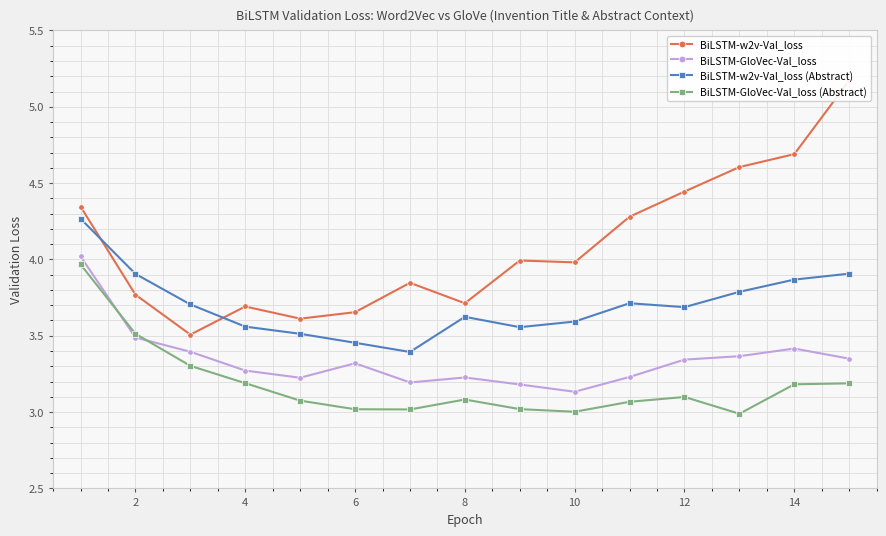

At which category does BiLSTM-GloVec-Val_loss reach its first local peak?

6